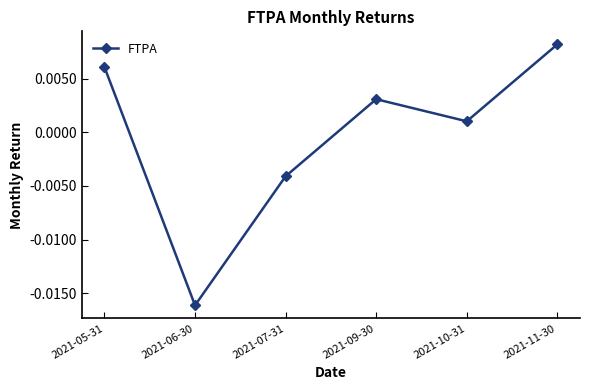

Count the number of categories in the chart.

6